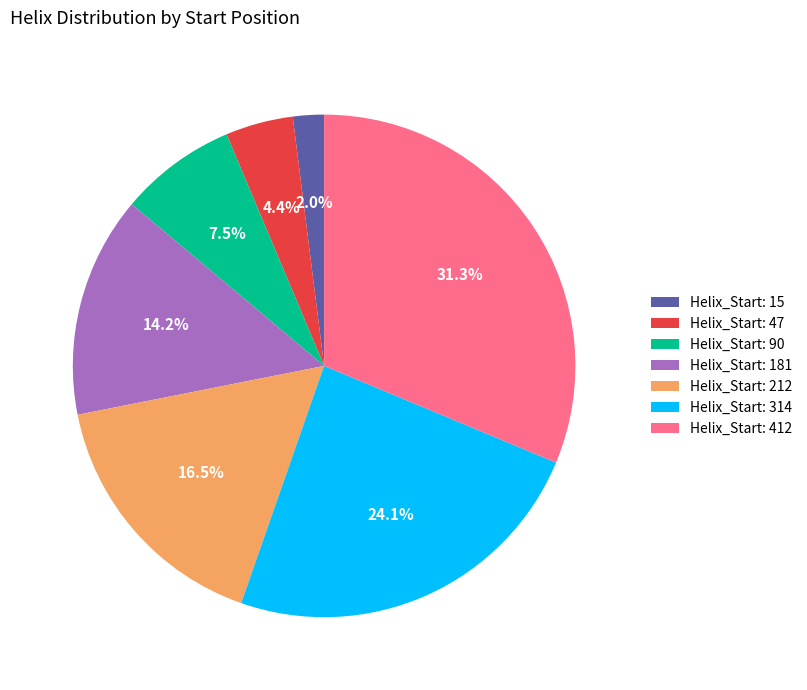

Which category has the biggest portion of the pie?

Helix_Start: 412